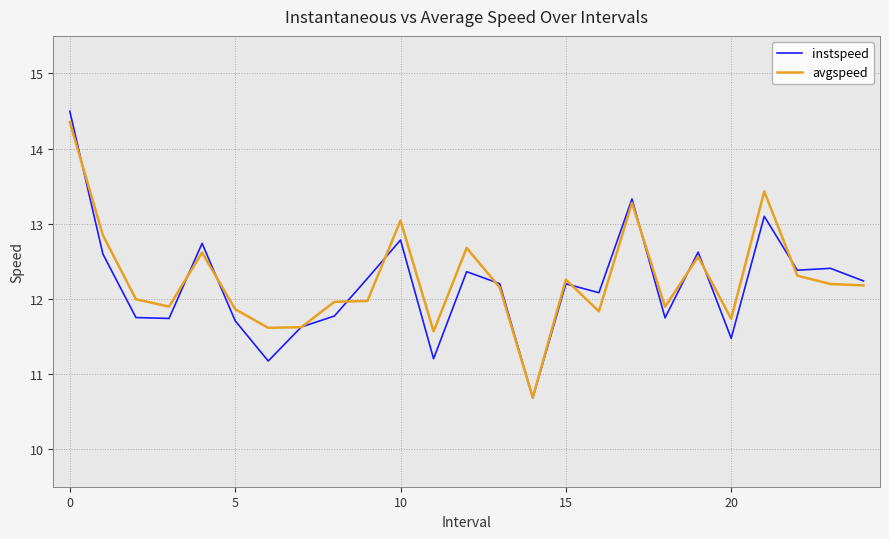

Which series has the widest spread of values?

instspeed